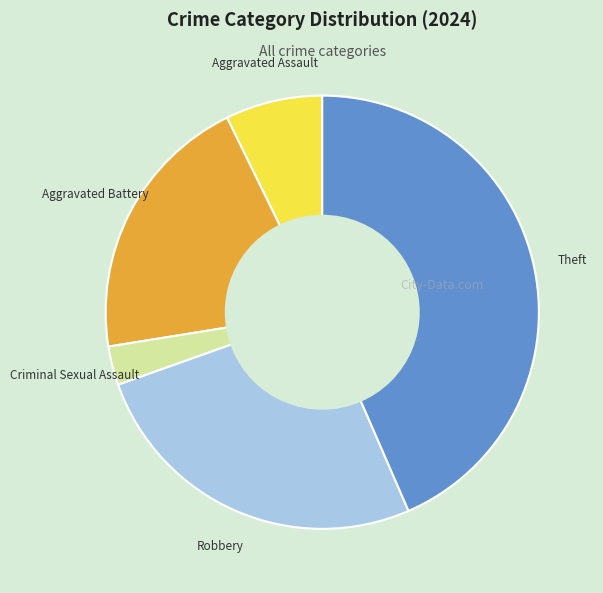

Do Aggravated Battery and Robbery together represent more than half of the pie?

No